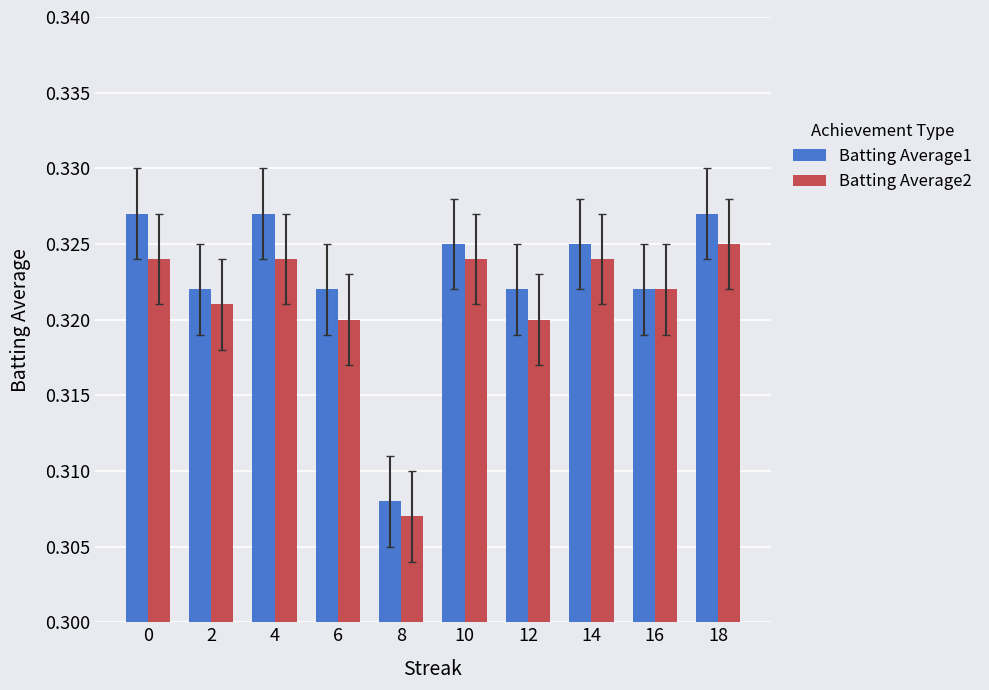

Rank the series at 4 from lowest to highest value.

Batting Average2, Batting Average1